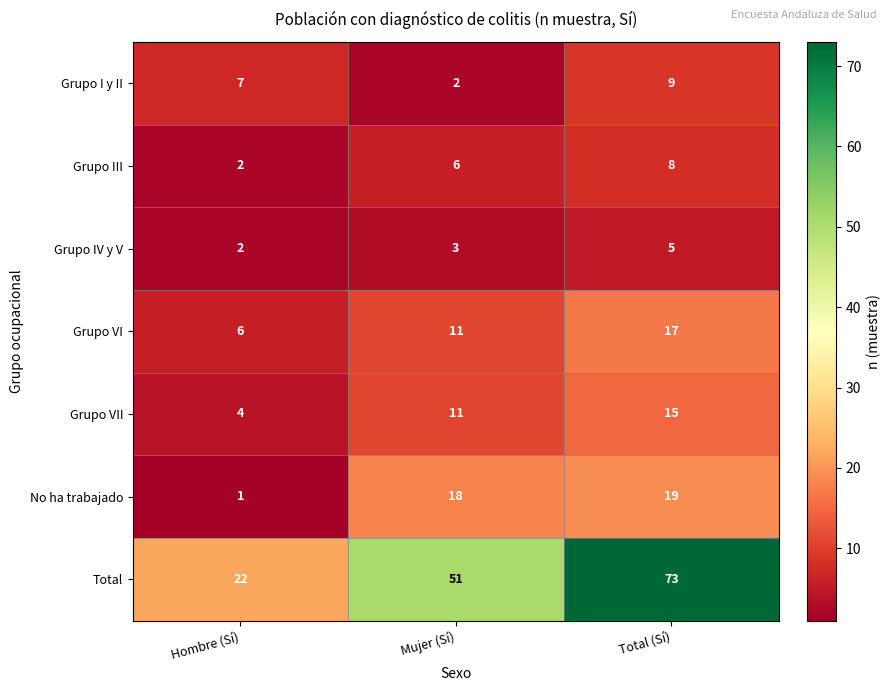

What is the difference between the highest and lowest values at Total (Sí)?

68